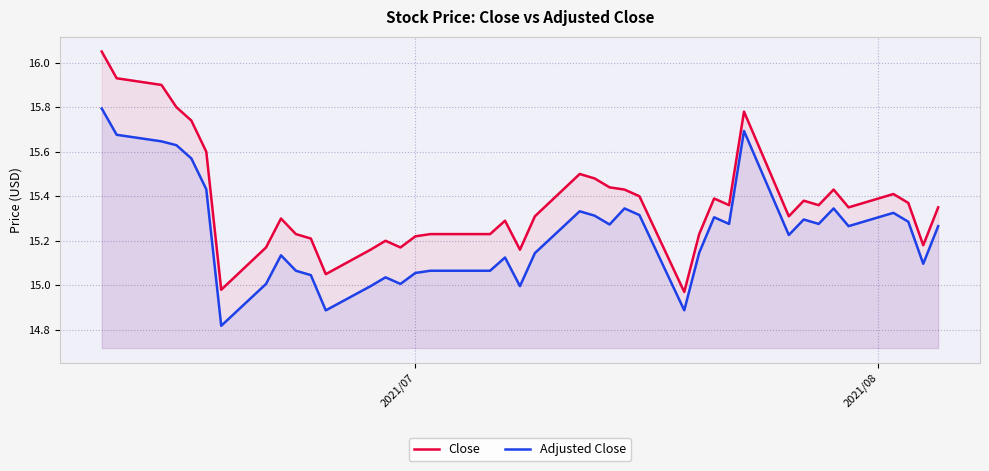

Rank the series by their maximum value, from lowest to highest.

Adjusted Close, Close